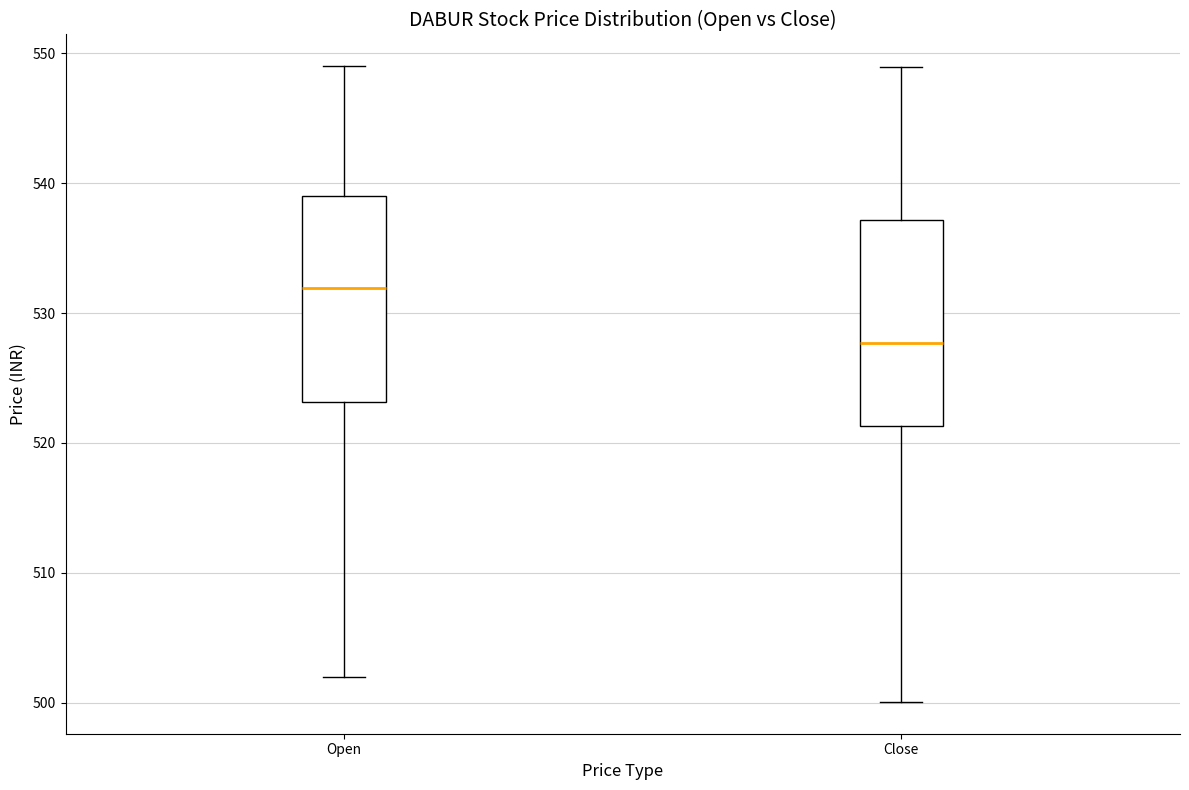

Reading left to right, transcribe this box plot: for each box, give where its median line is, the range the box spans, and where its two whiskers end, as read against the y-axis. The values are not printed on the chart, so give them approximately, as read against the axis.

Open: median 532, box 523 to 539, whiskers 502 to 549
Close: median 528, box 521 to 537, whiskers 500 to 549